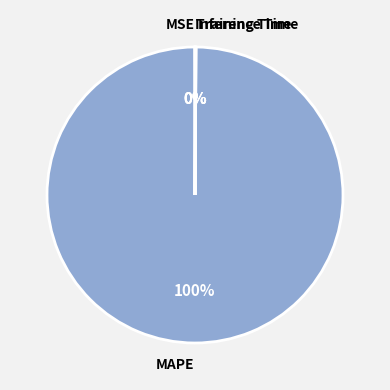

Is it true that MAPE is 100% of the pie?

True